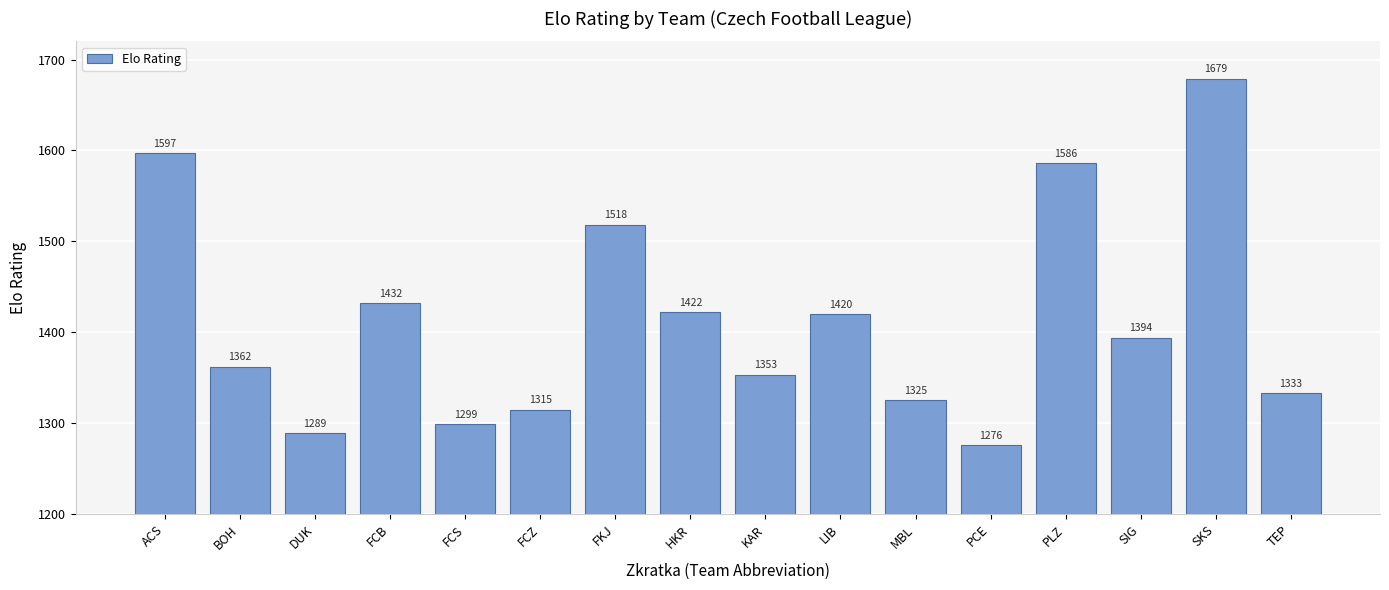

Are the bars grouped side by side (vs. stacked)?

No